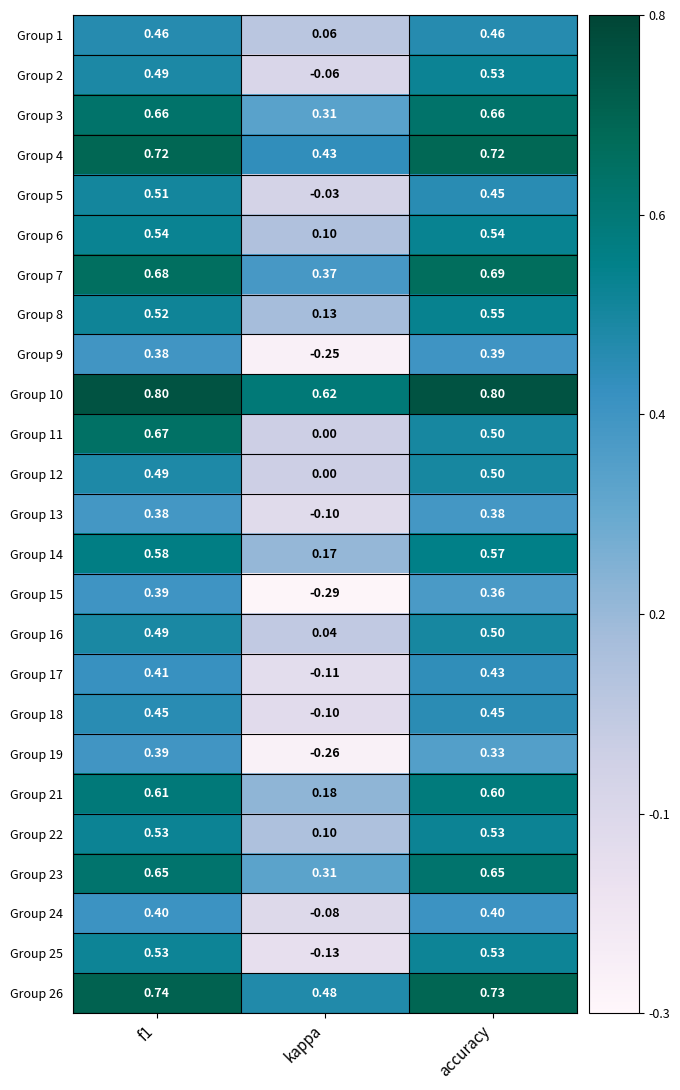

Is the value of Group 12 at accuracy greater than the value of Group 16 at f1?

Yes